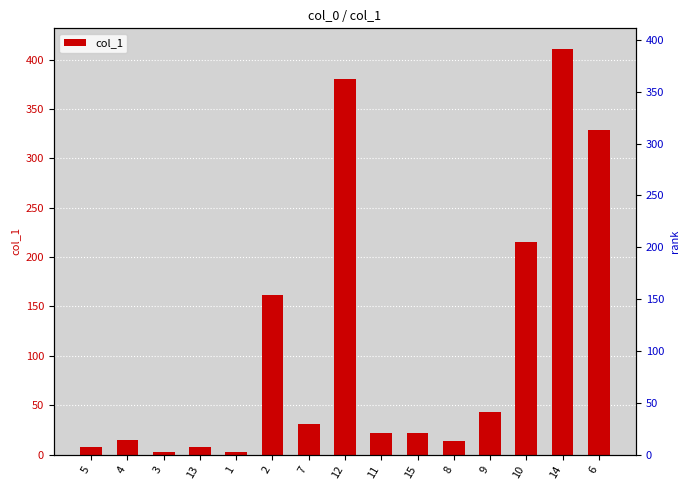

Are the bars grouped side by side (vs. stacked)?

No